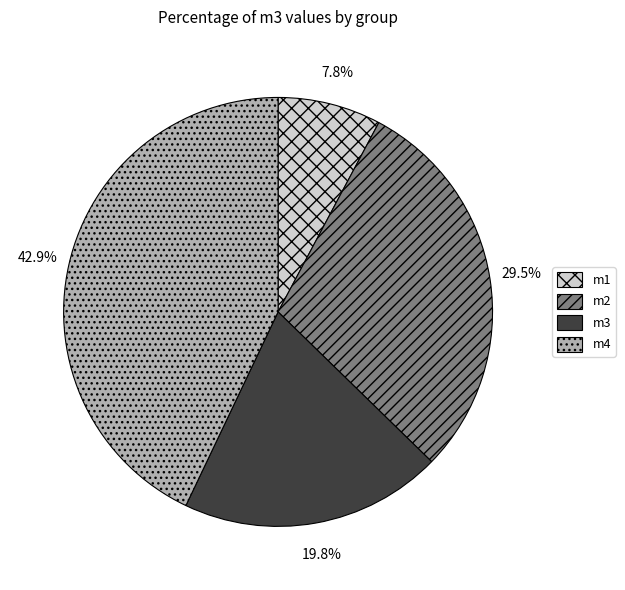

Which has a higher value, m3 or m1?

m3